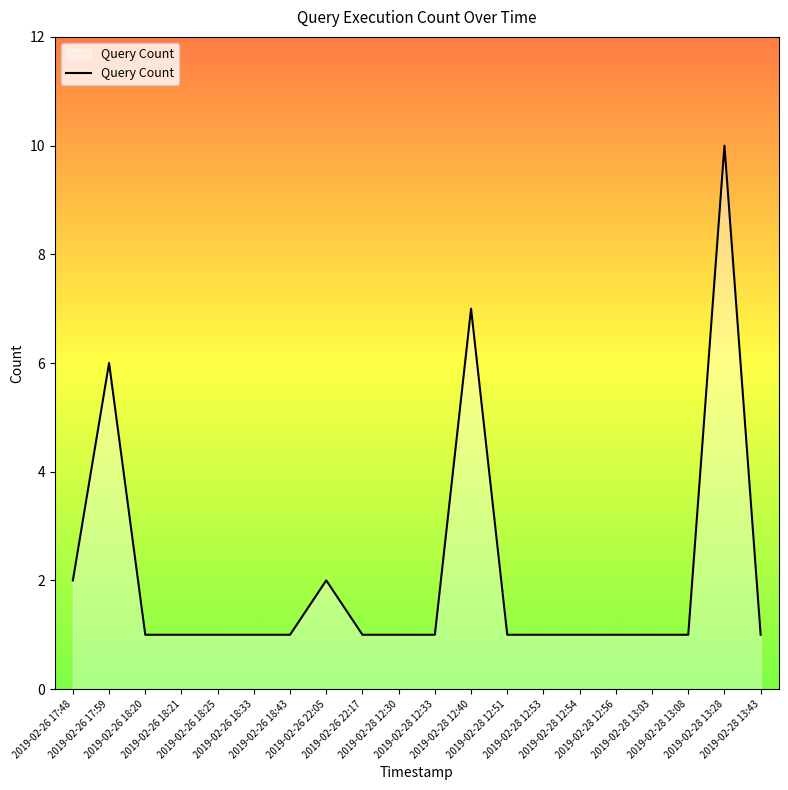

What is the difference between the maximum and minimum values?

9